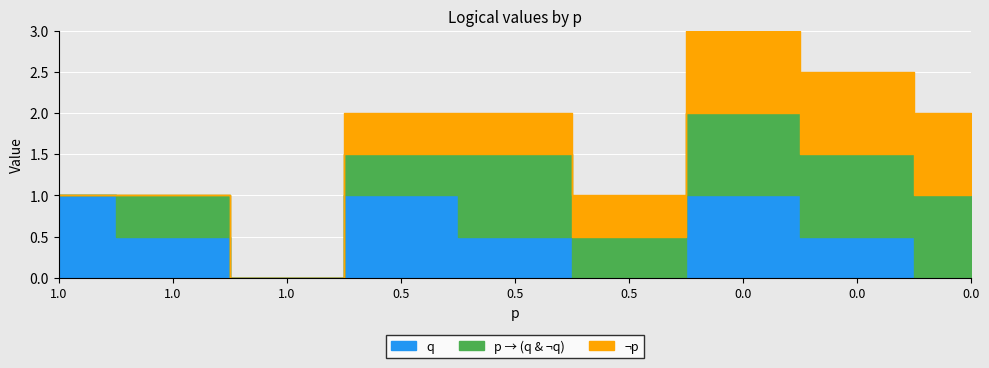

How many times do p → (q & ¬q) and q cross each other?

1